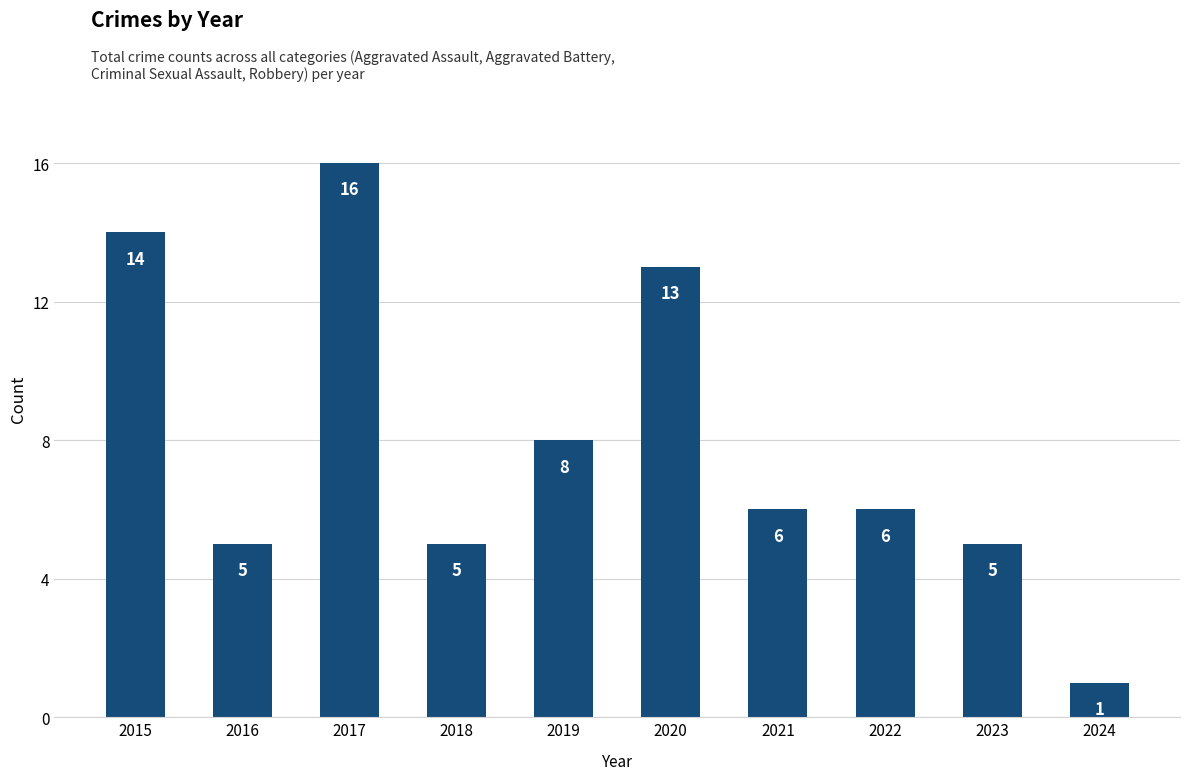

What is the difference between the values at 2022 and 2017?

10